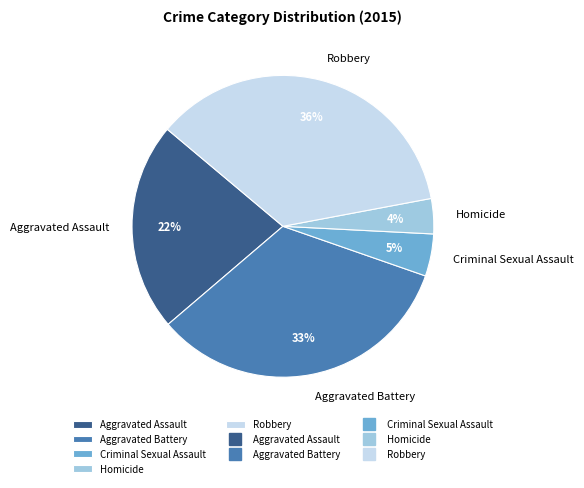

What percentage is the Aggravated Assault slice, to the nearest percent?

22%